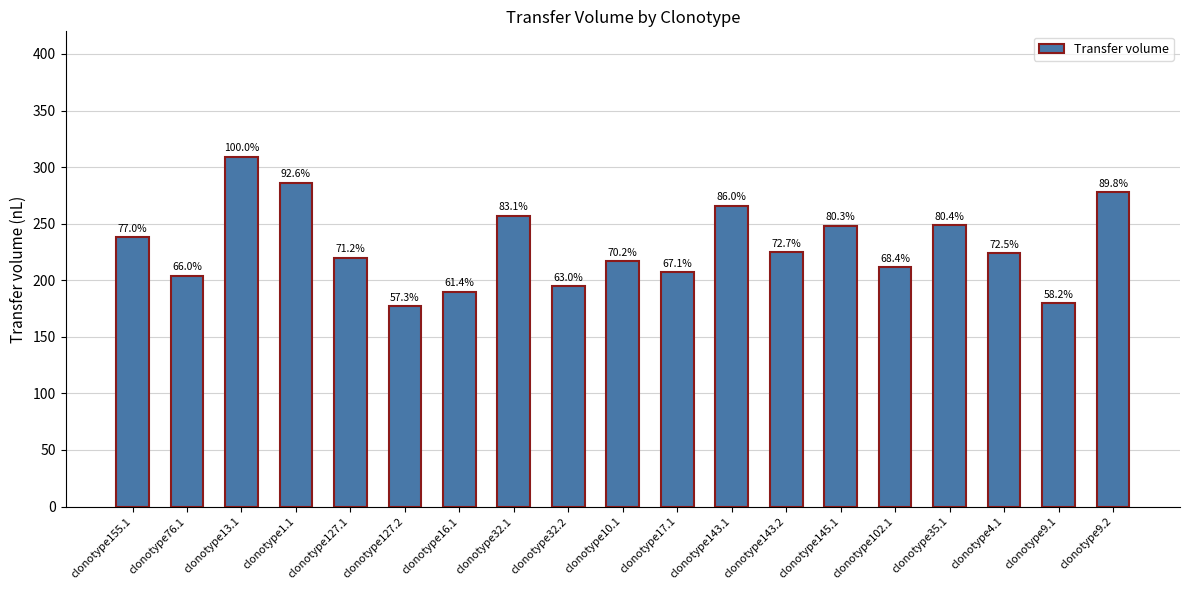

How many bars are there in total?

19